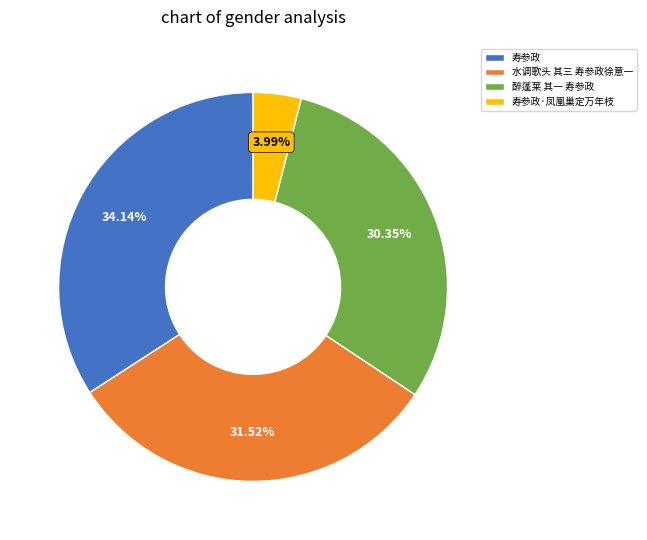

Rank the categories by value from highest to lowest.

寿参政, 水调歌头 其三 寿参政徐意一, 醉蓬莱 其一 寿参政, 寿参政·凤凰巢定万年枝